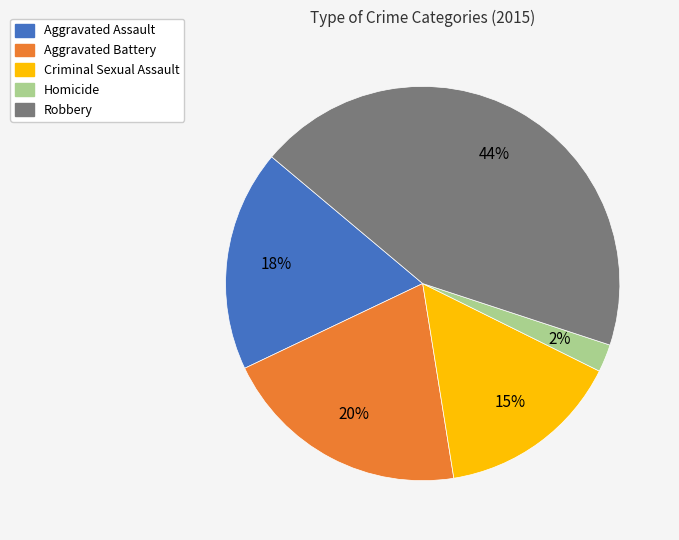

To the nearest percent, what percentage of the pie is Aggravated Assault?

18%